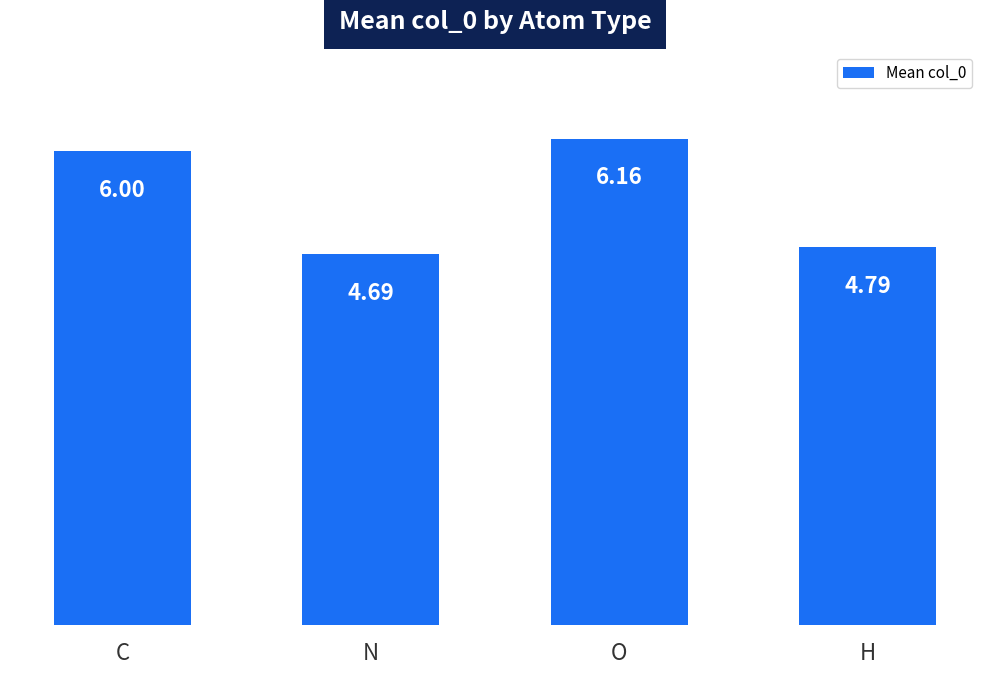

What position from the right is N?

3